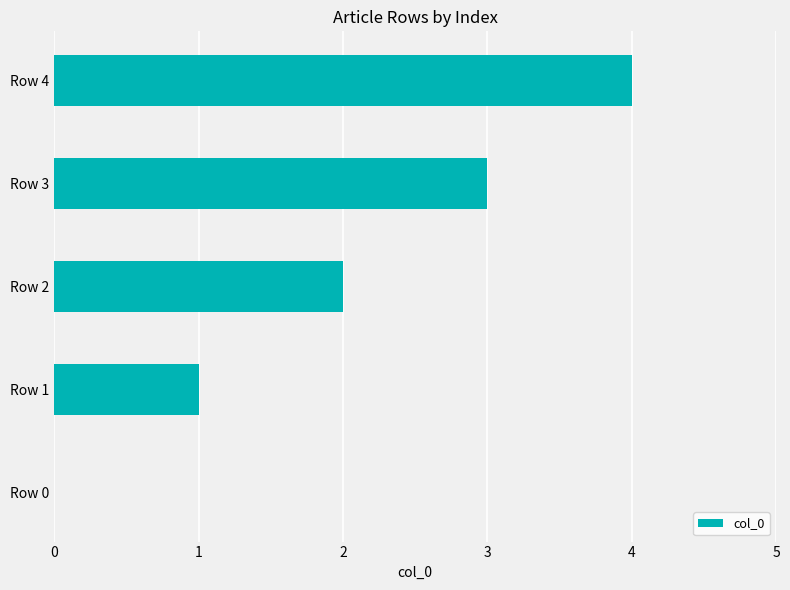

What is the change in value from Row 1 to Row 2?

+1